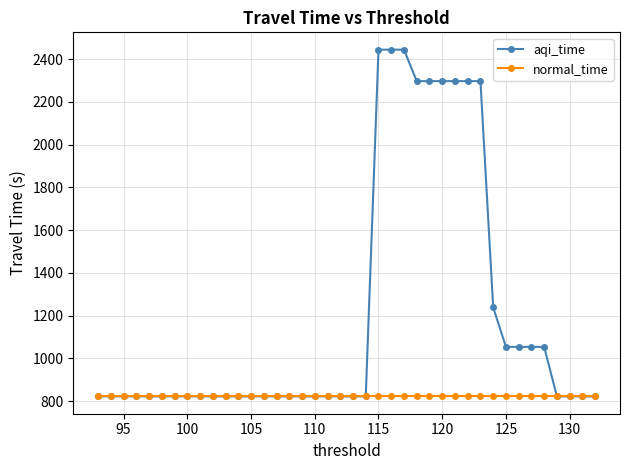

What is the maximum value for aqi_time?

2443.7